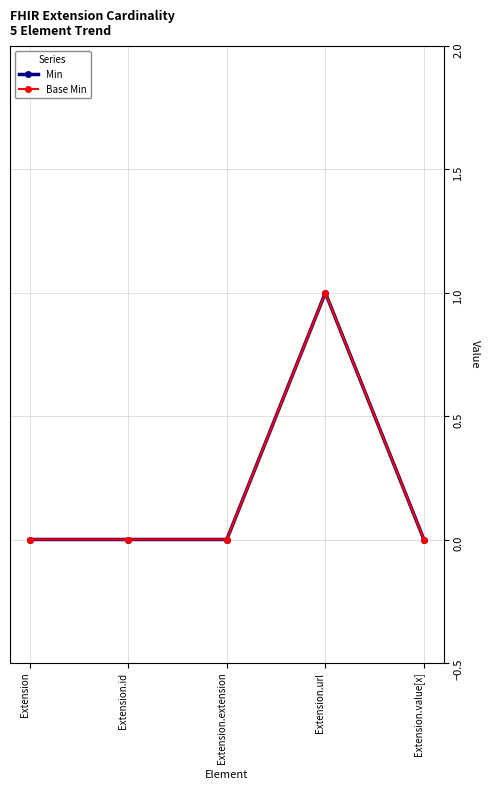

True or false: Base Min and Min cross at least once.

False